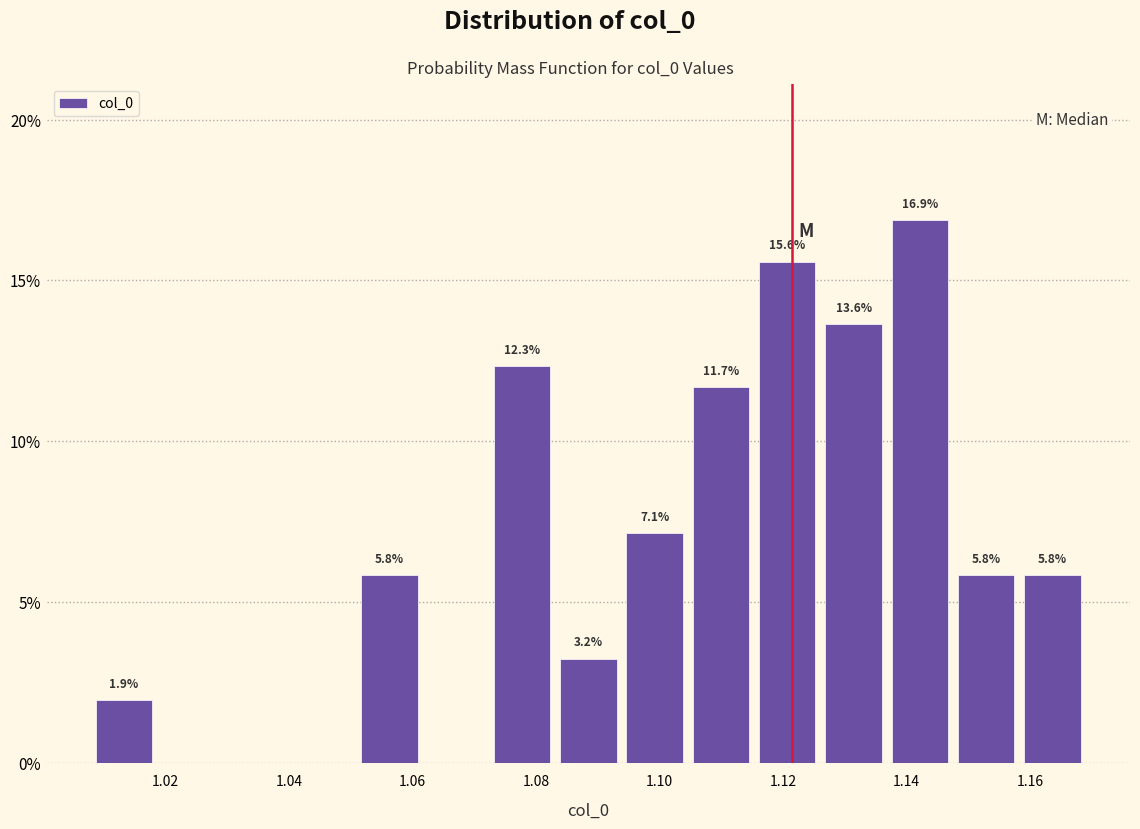

Over which range of the x-axis is the bar tallest?

1.136 to 1.148